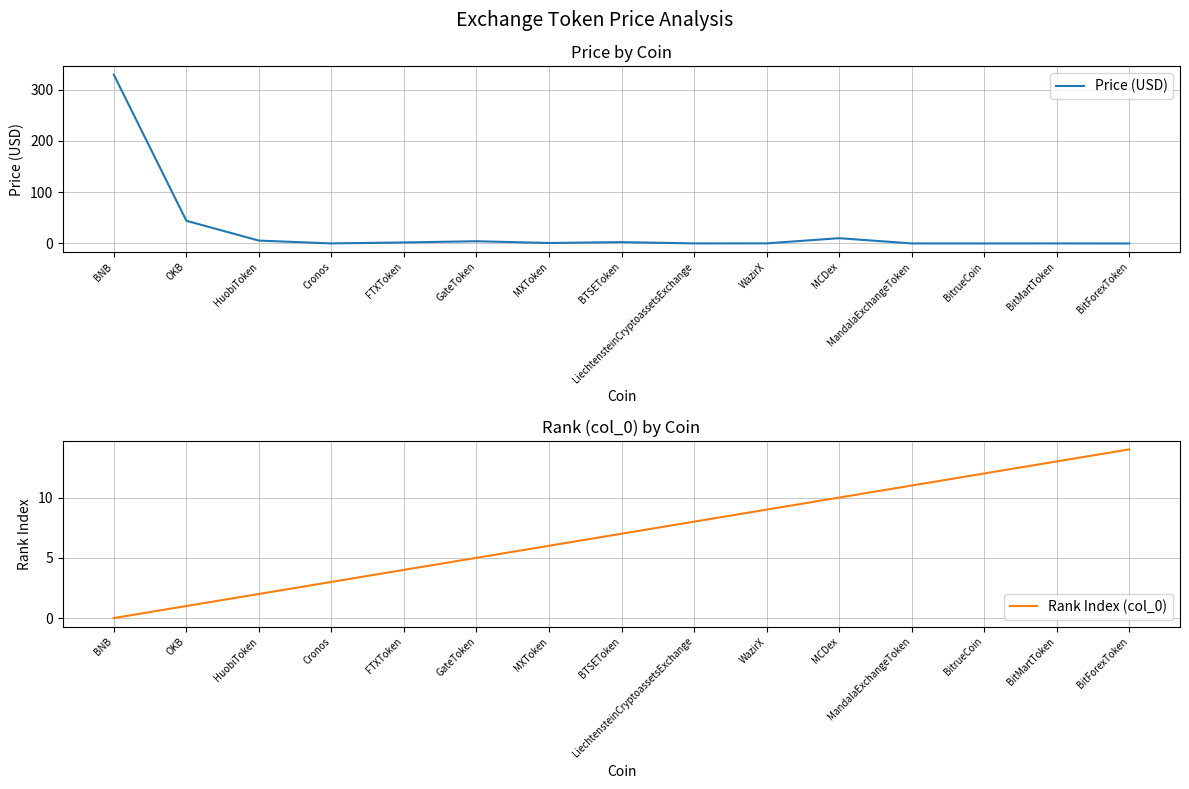

What are all the series names shown in the legend?

Price (USD), Rank Index (col_0)